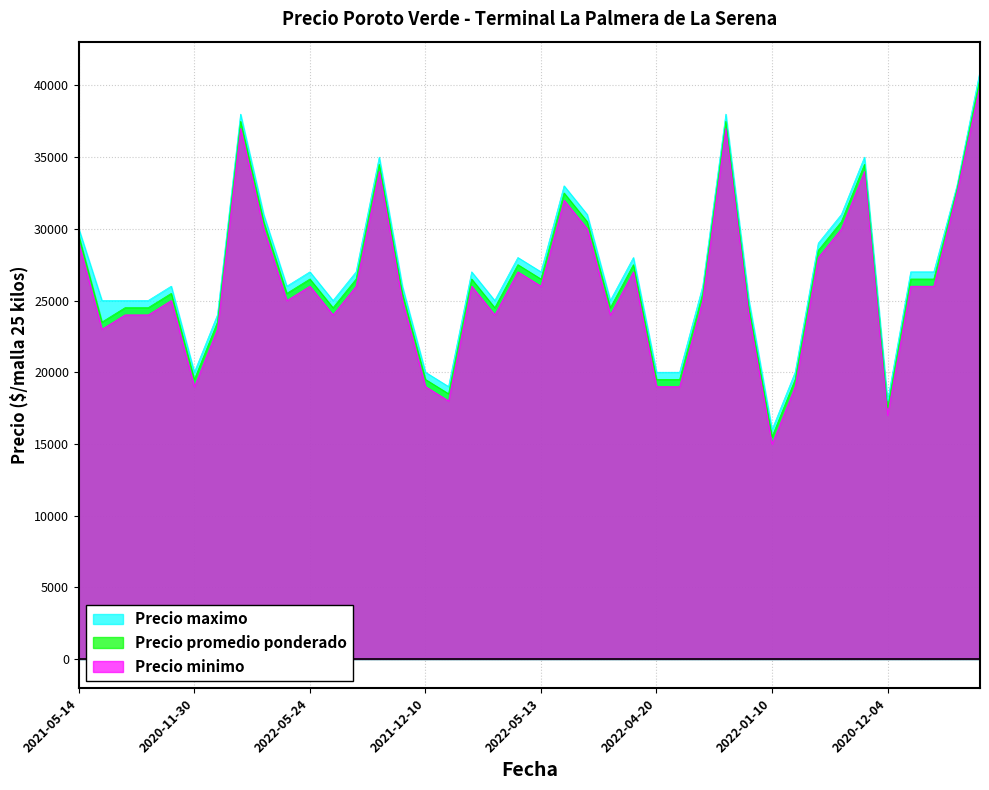

At 2022-04-08, list the series in order from largest to smallest.

Precio maximo, Precio promedio ponderado, Precio minimo